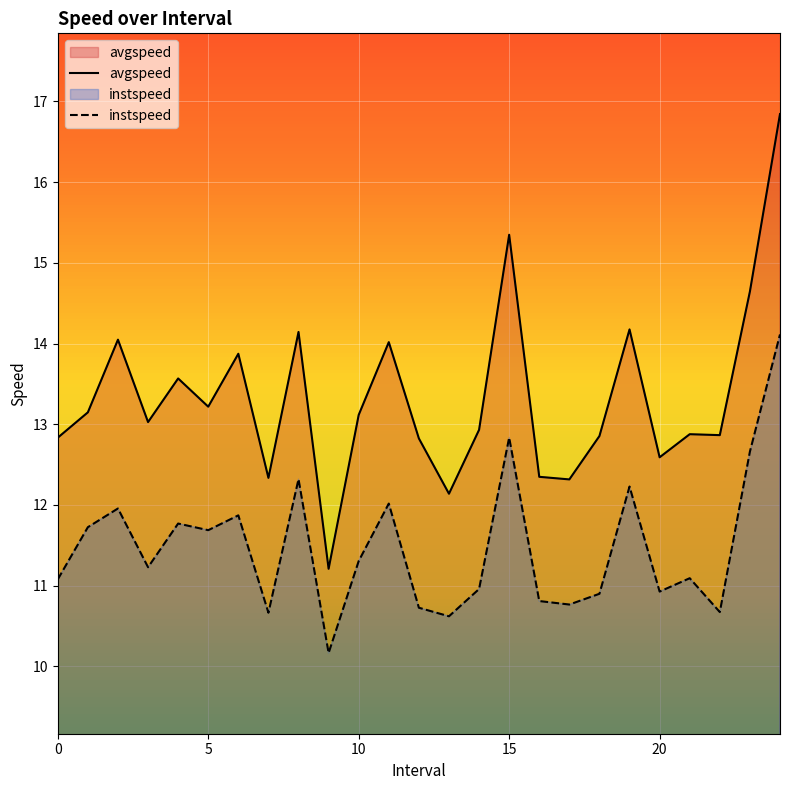

Where is the first local minimum for avgspeed?

3.0